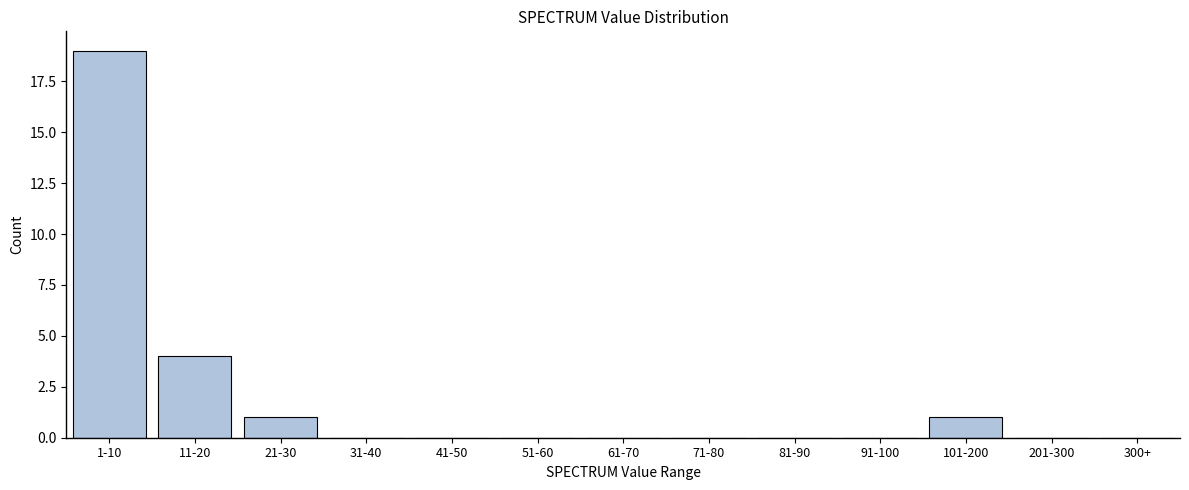

Reading left to right, transcribe all the data shown in this chart.

1-10=19	11-20=4	21-30=1	31-40=0	41-50=0	51-60=0	61-70=0	71-80=0	81-90=0	91-100=0	101-200=1	201-300=0	300+=0